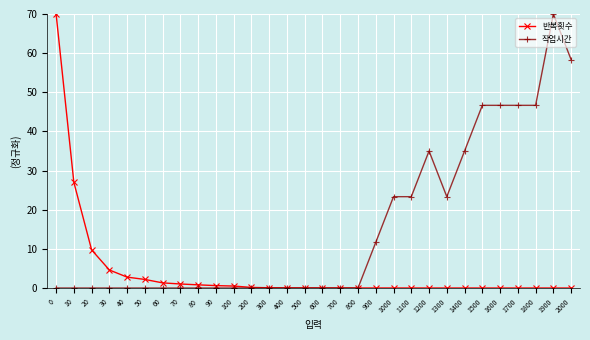

Which series changed the most between 10 and 20?

반복횟수